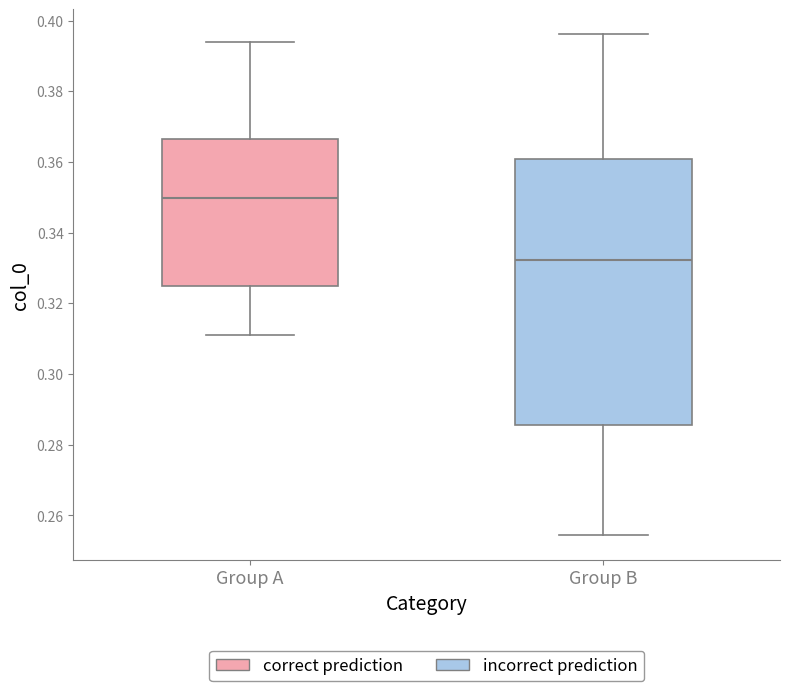

Where is the lower edge of the box for Group A on the y-axis? The values are not printed on the chart, so give them approximately, as read against the axis.

0.324